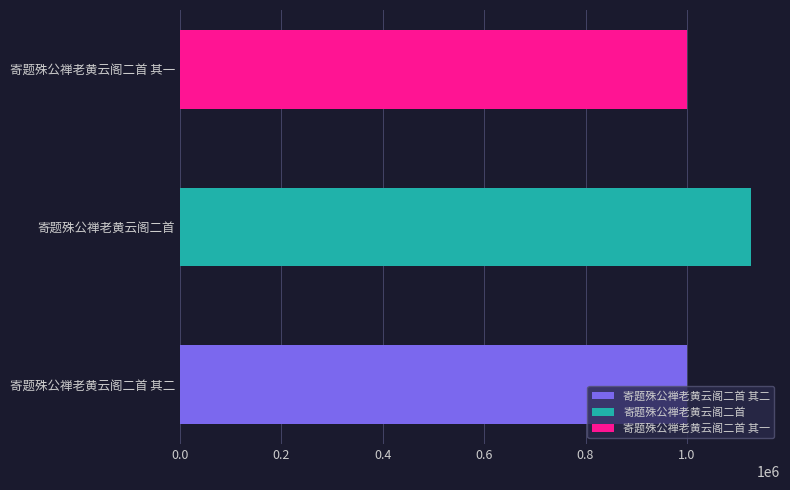

Reading left to right, transcribe all the data shown in this chart.

1000009	1127418	1000010